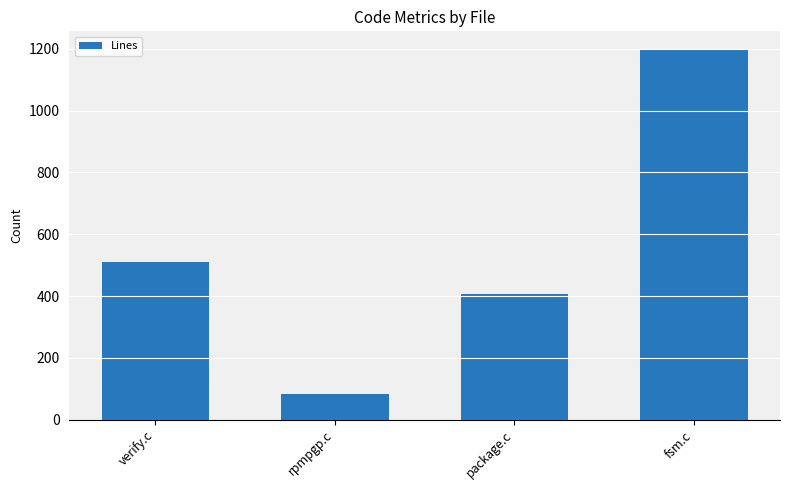

What is the change in value from rpmpgp.c to fsm.c?

+1114